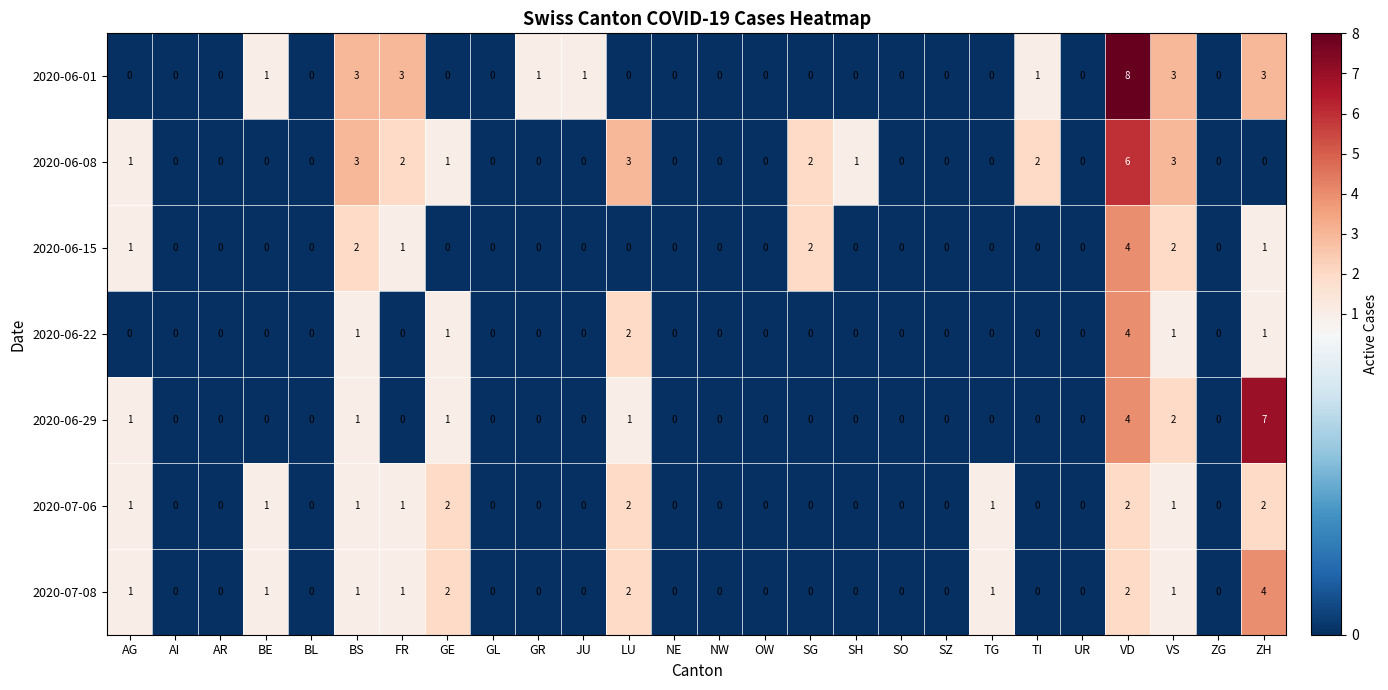

Which series has the widest spread of values?

2020-06-01